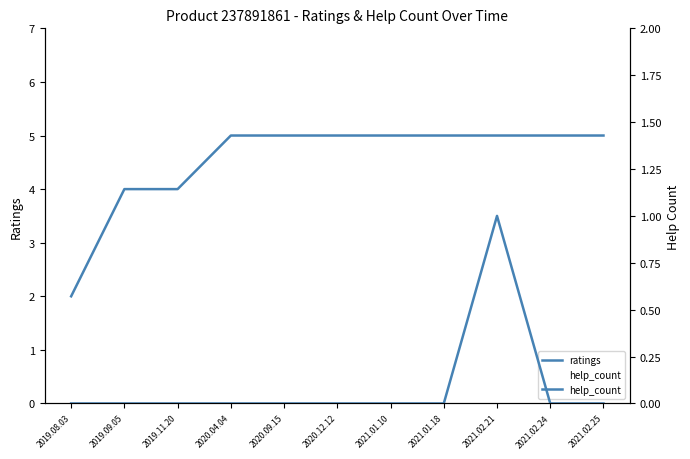

List the labels in order of help_count value, smallest first.

2019.08.03, 2019.09.05, 2019.11.20, 2020.04.04, 2020.09.15, 2020.12.12, 2021.01.10, 2021.01.18, 2021.02.24, 2021.02.25, 2021.02.21